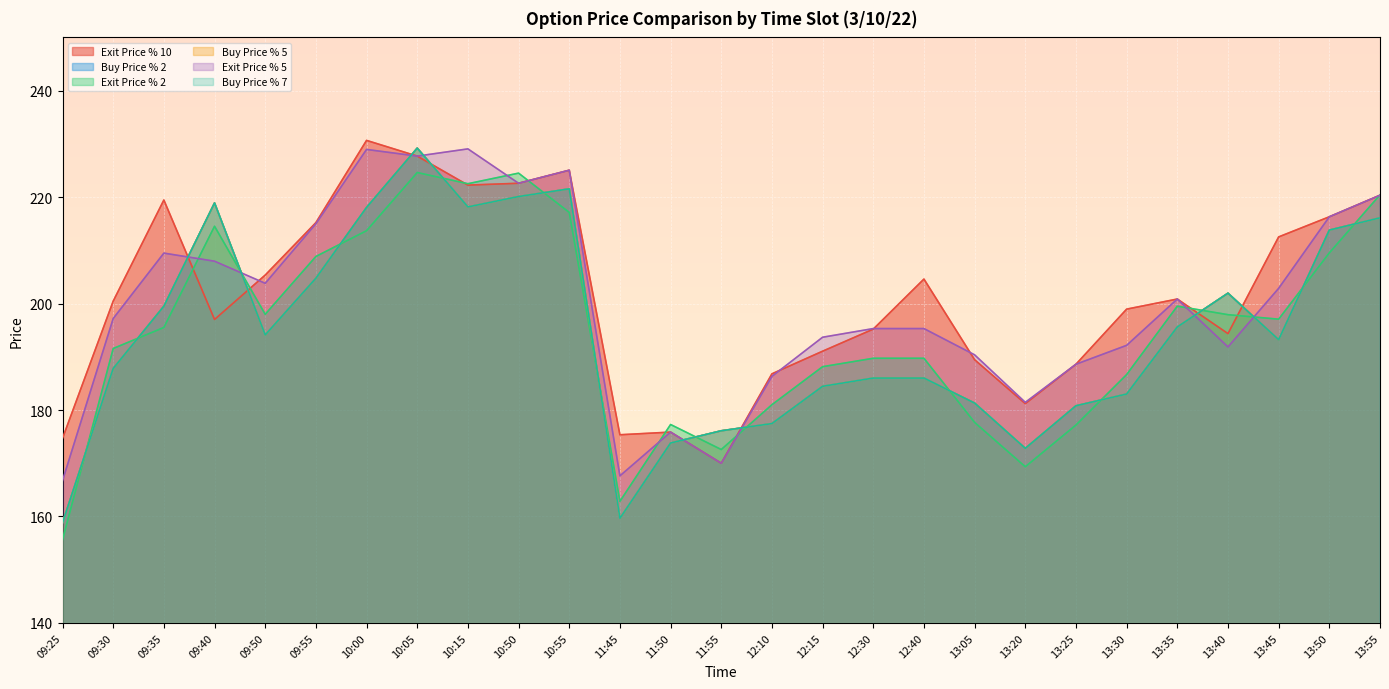

Is it true that Exit Price % 2 equals 90.1 at 09:30?

False